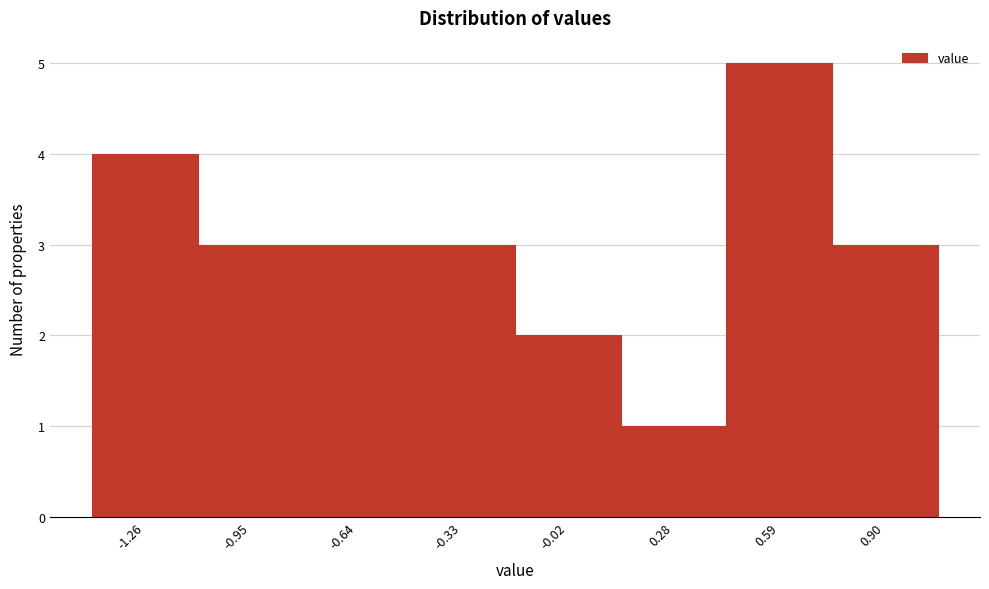

Which range on the x-axis has the tallest bar?

0.45 to 0.75